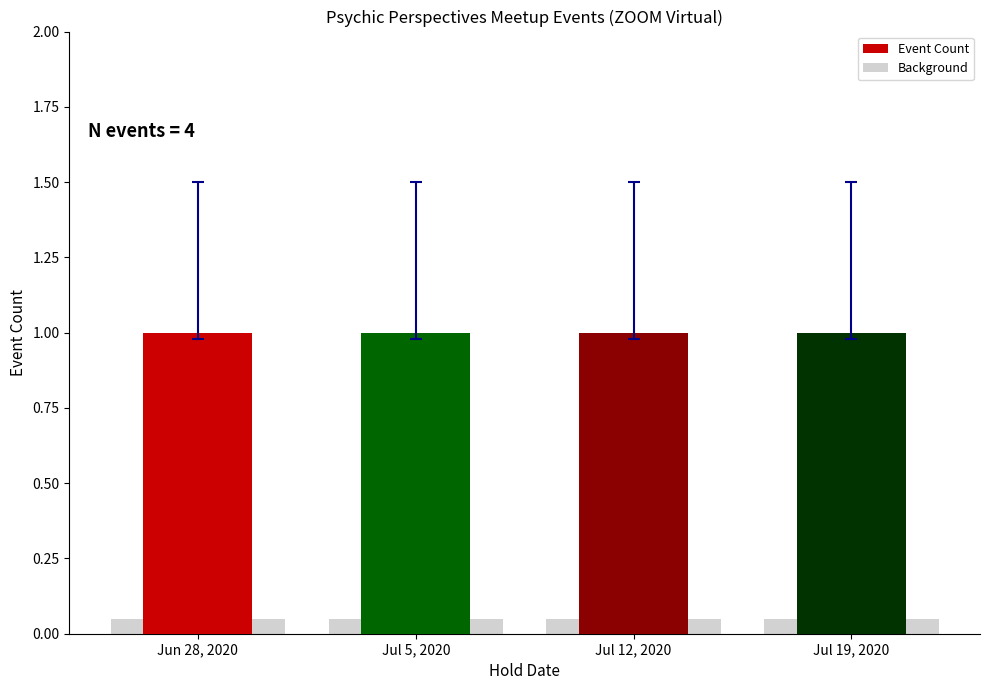

What is the total value across all series at Jun 28, 2020?

1.1